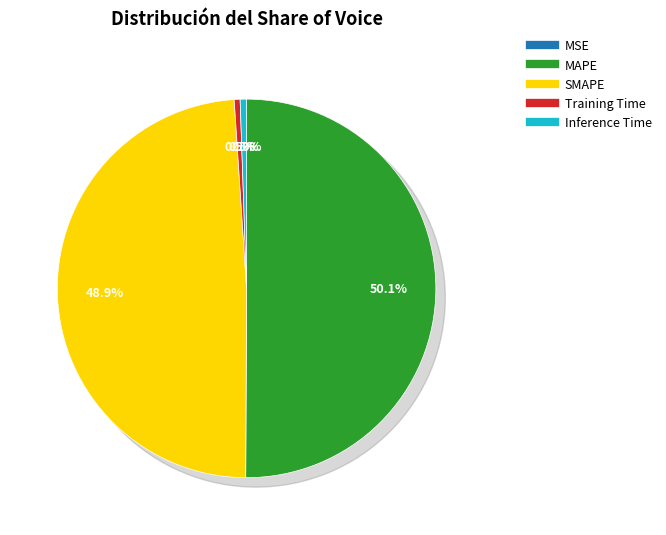

What is the total percentage of Training Time and SMAPE?

49.4%